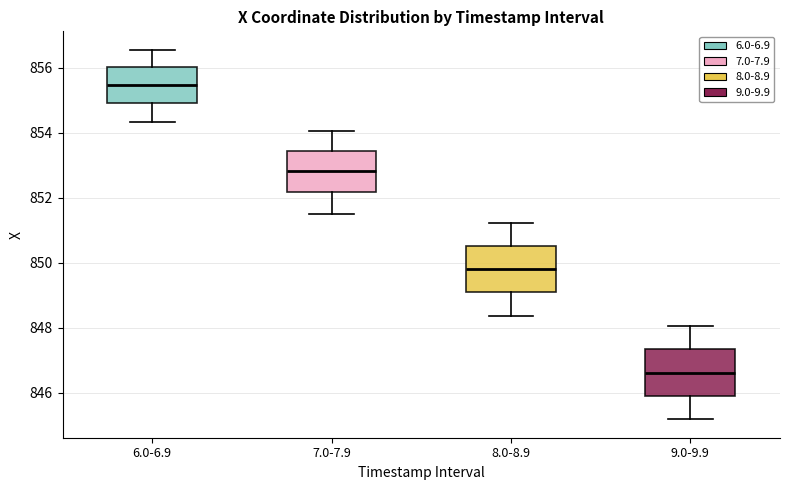

Reading left to right, transcribe this box plot: for each box, give where its median line is, the range the box spans, and where its two whiskers end, as read against the y-axis. The values are not printed on the chart, so give them approximately, as read against the axis.

6.0-6.9: median 855.4, box 855.0 to 856.0, whiskers 854.4 to 856.6
7.0-7.9: median 852.8, box 852.2 to 853.4, whiskers 851.6 to 854.0
8.0-8.9: median 849.8, box 849.0 to 850.6, whiskers 848.4 to 851.2
9.0-9.9: median 846.6, box 846.0 to 847.4, whiskers 845.2 to 848.0